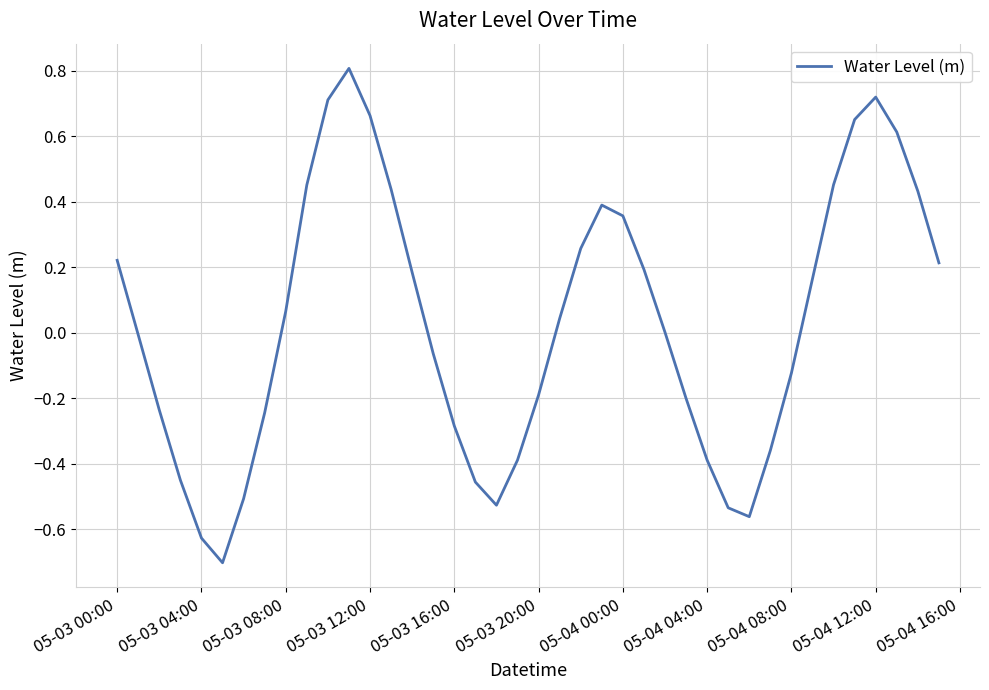

Is this an area chart (filled region under the line)?

No